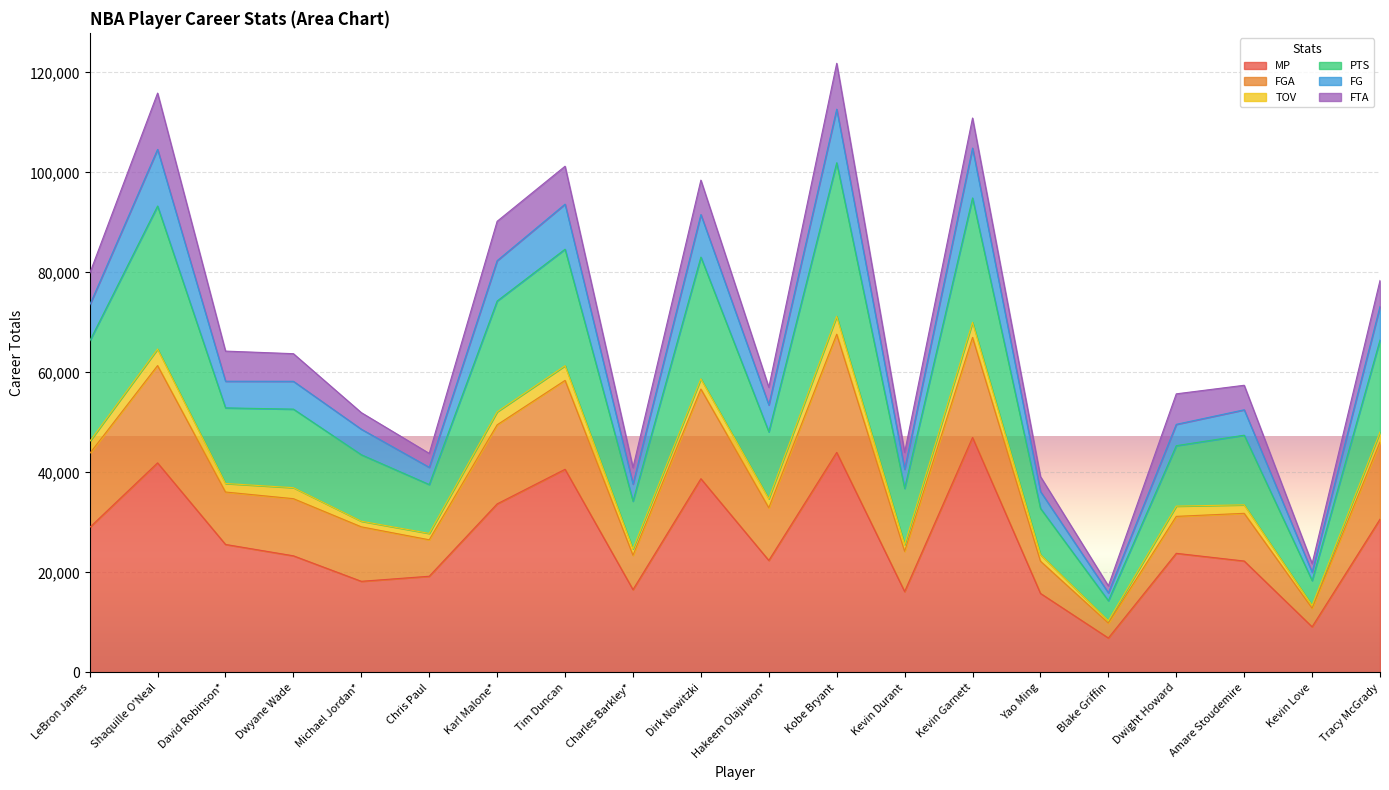

True or false: FGA and PTS cross at least once.

False